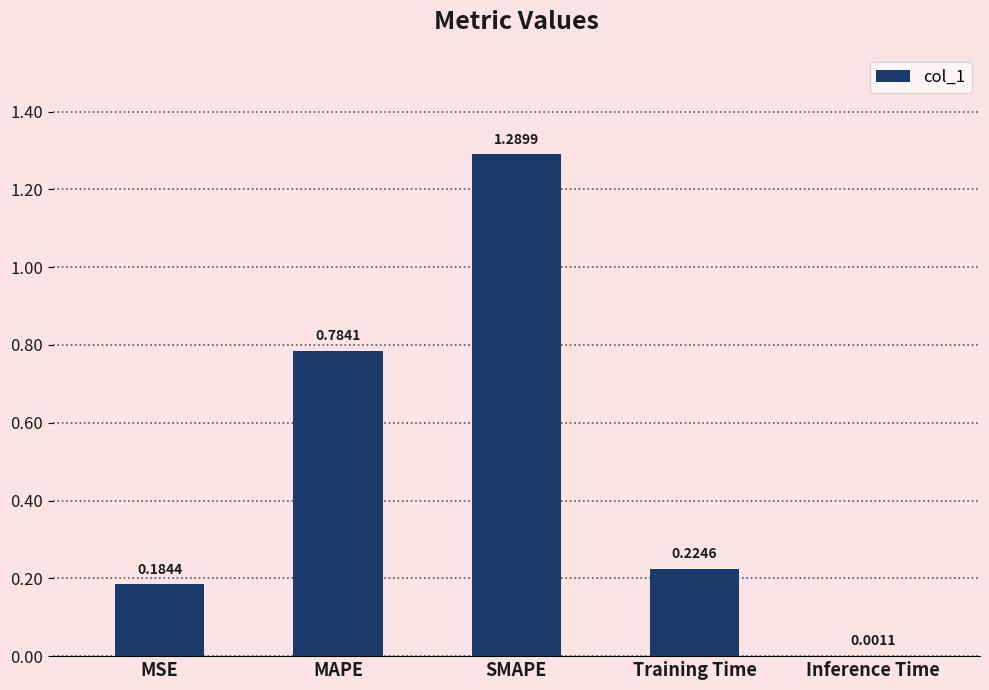

What is the average value?

0.5